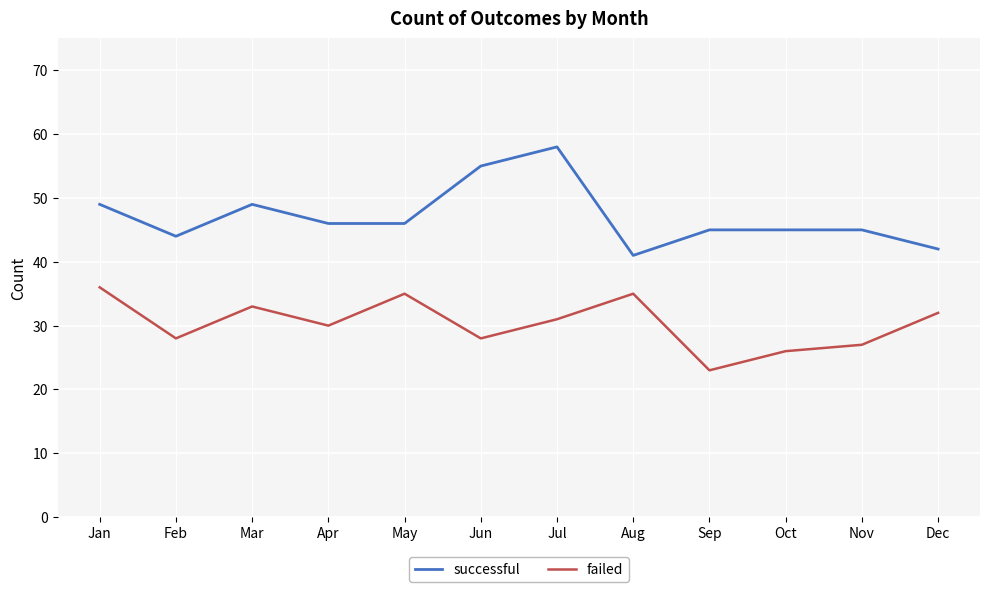

True or false: failed has a value of 27 at Nov.

True